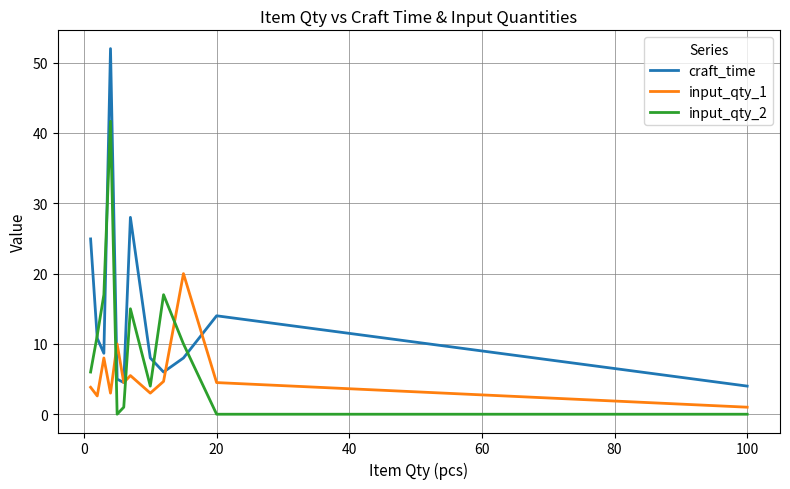

Rank the series by their average value, from highest to lowest.

craft_time, input_qty_2, input_qty_1